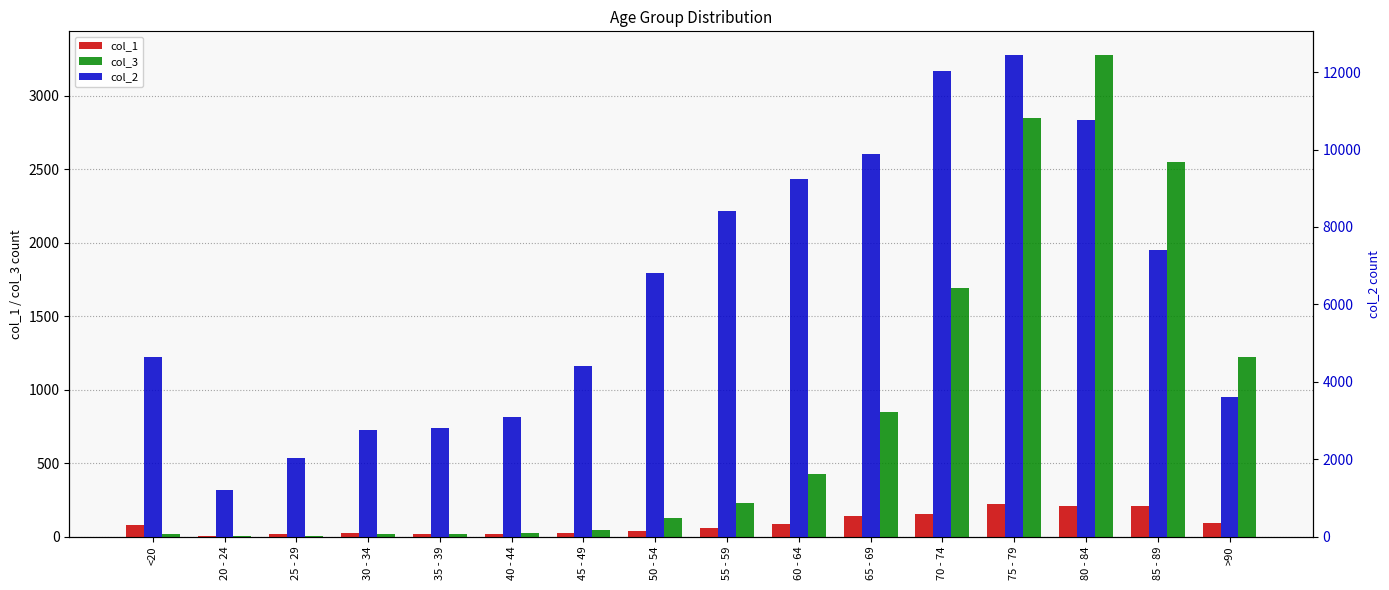

Reading left to right, list all the values displayed in this chart.

col_1: <20=77	20 - 24=5	25 - 29=14	30 - 34=27	35 - 39=17	40 - 44=20	45 - 49=23	50 - 54=39	55 - 59=59	60 - 64=84	65 - 69=137	70 - 74=153	75 - 79=220	80 - 84=209	85 - 89=206	>90=93
col_3: <20=18	20 - 24=4	25 - 29=3	30 - 34=17	35 - 39=18	40 - 44=24	45 - 49=47	50 - 54=126	55 - 59=227	60 - 64=426	65 - 69=850	70 - 74=1690	75 - 79=2848	80 - 84=3273	85 - 89=2548	>90=1224
col_2: <20=4641	20 - 24=1191	25 - 29=2038	30 - 34=2765	35 - 39=2814	40 - 44=3078	45 - 49=4396	50 - 54=6803	55 - 59=8400	60 - 64=9236	65 - 69=9883	70 - 74=12018	75 - 79=12434	80 - 84=10764	85 - 89=7417	>90=3604